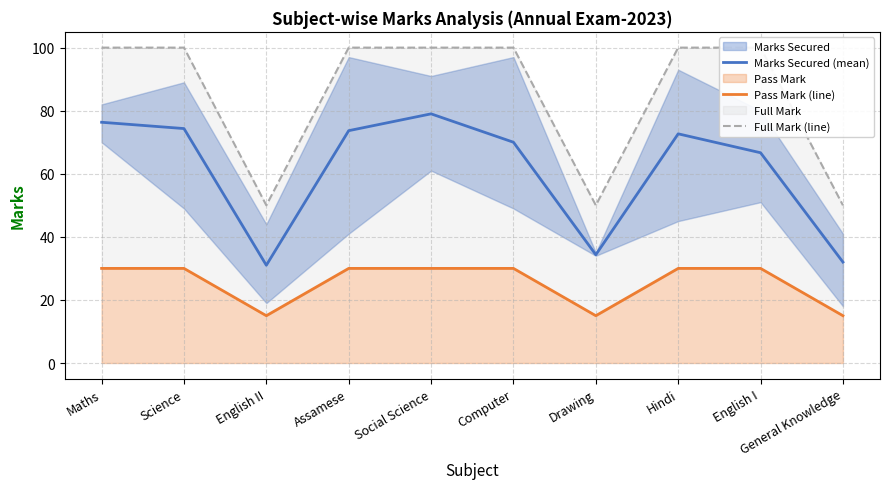

True or false: Marks Secured (mean) and Pass Mark (line) cross at least once.

False